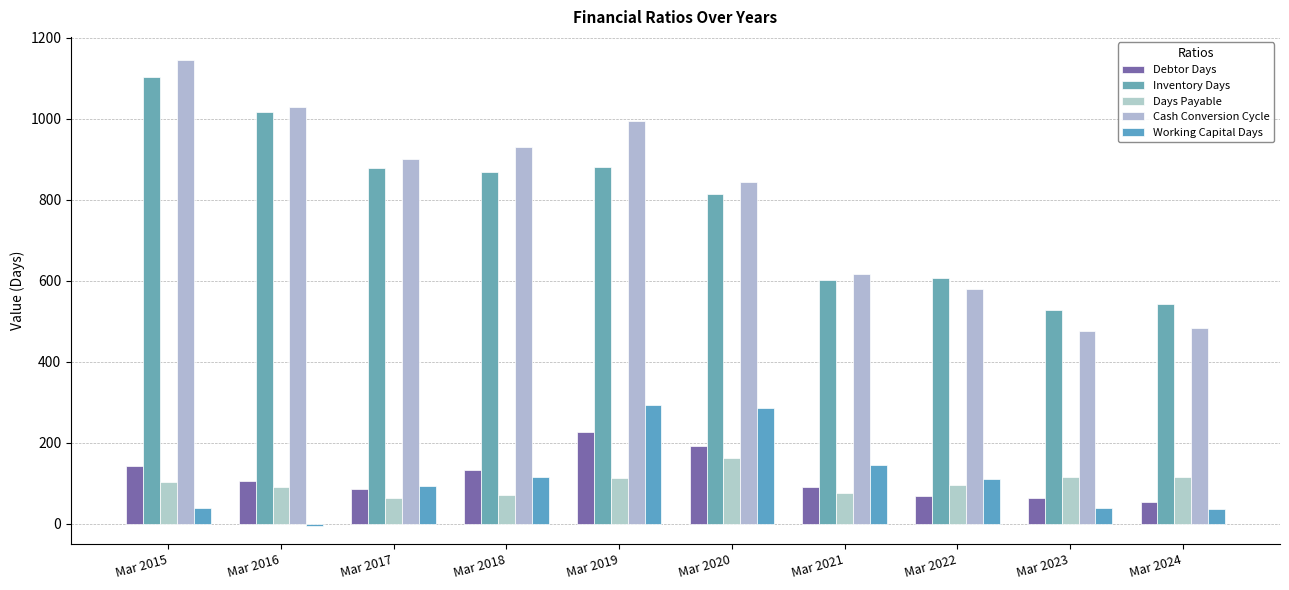

What are all the series names shown in the legend?

Debtor Days, Inventory Days, Days Payable, Cash Conversion Cycle, Working Capital Days